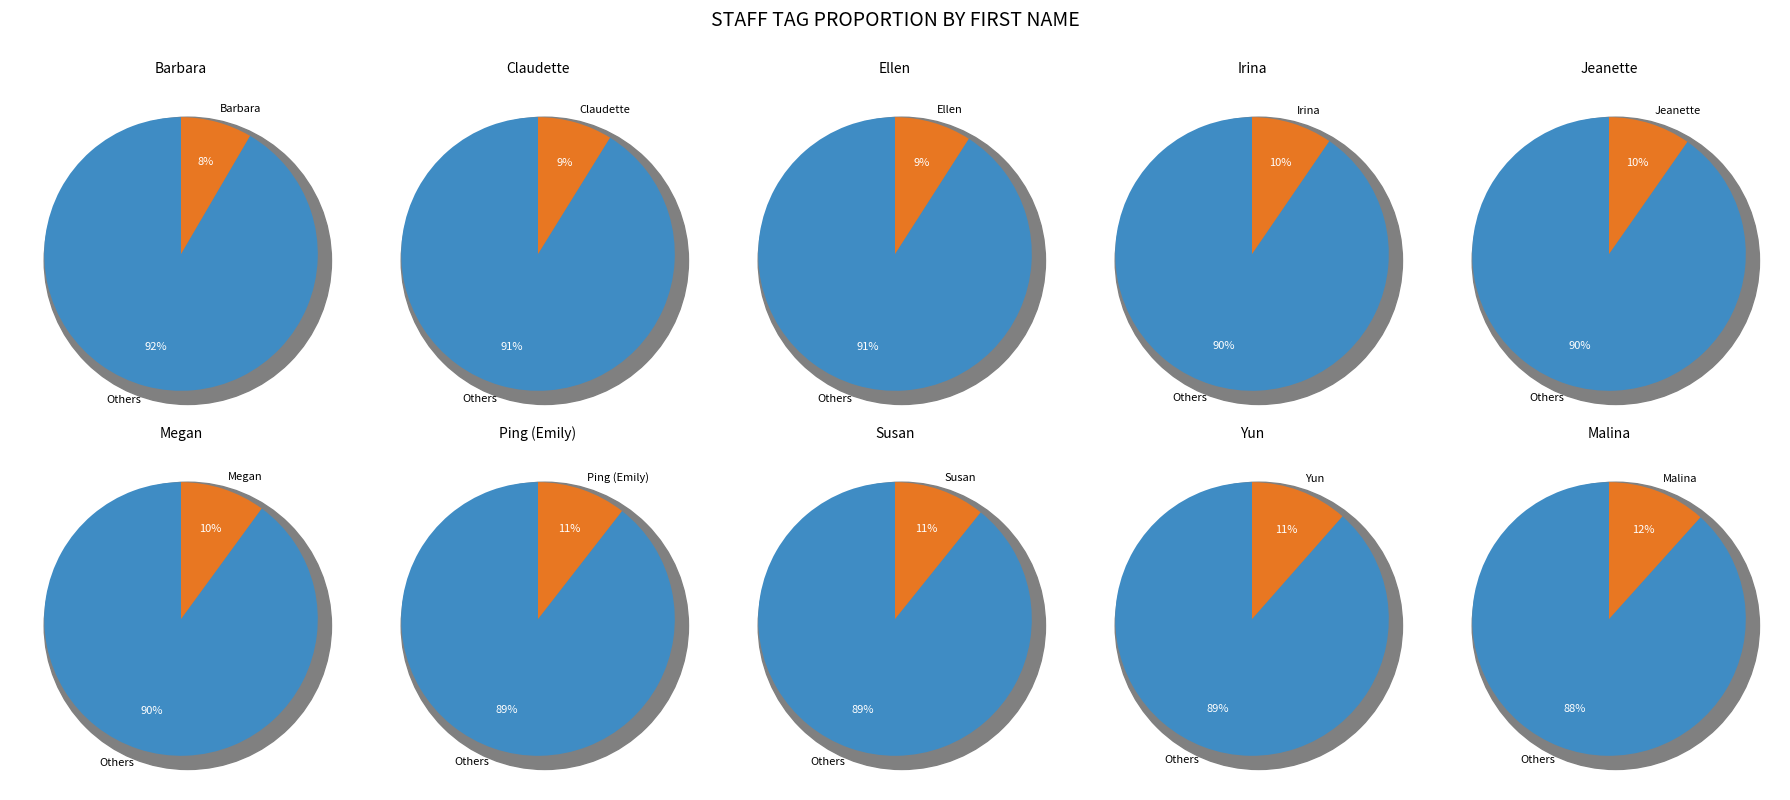

Does Claudette account for over 50% of the chart?

No